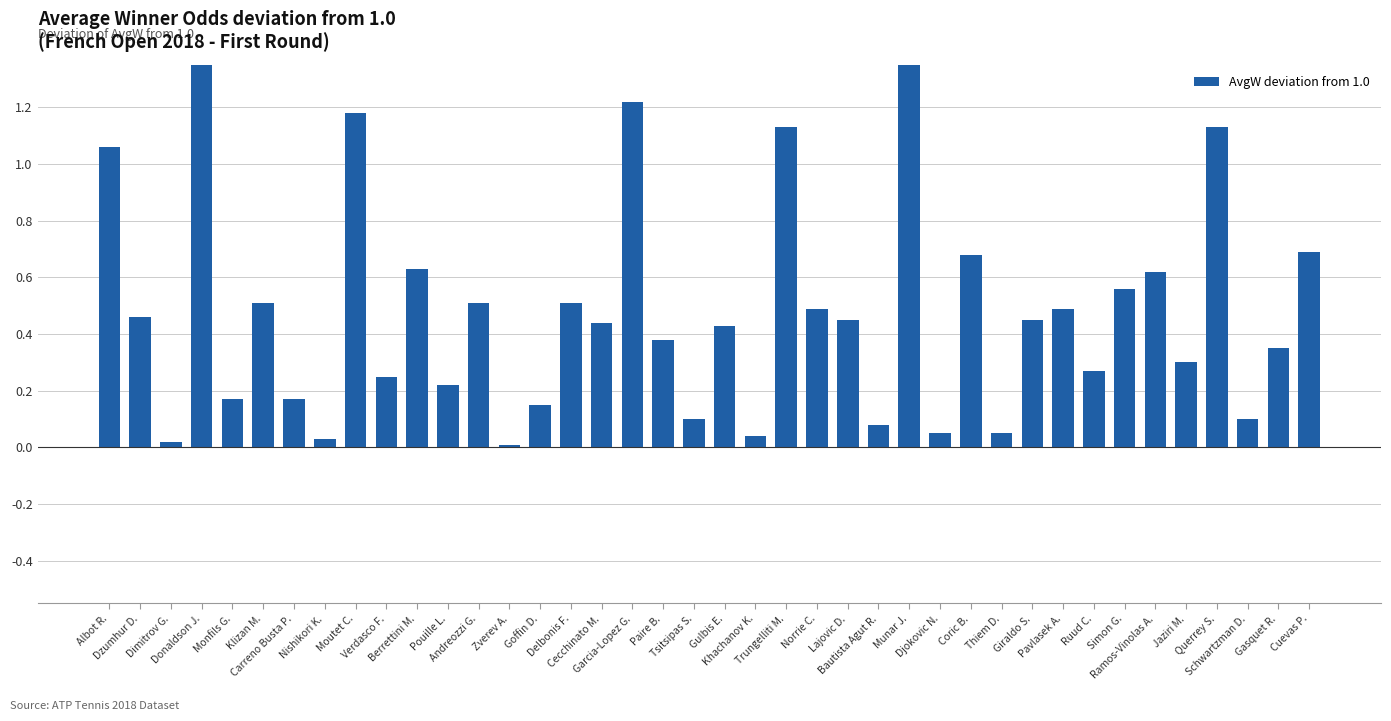

What is the value of the 23rd bar from the left?

1.1